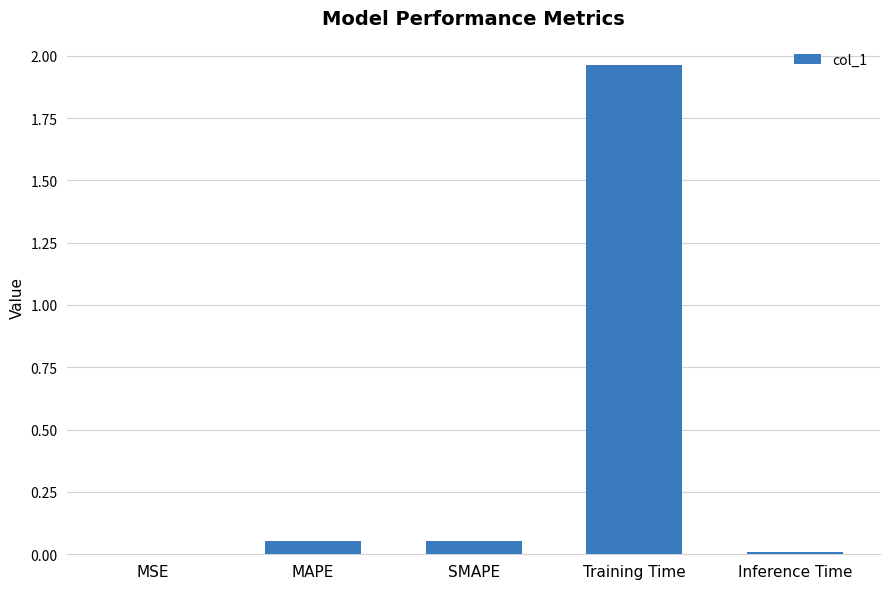

At which category does the chart reach its peak across all series?

Training Time